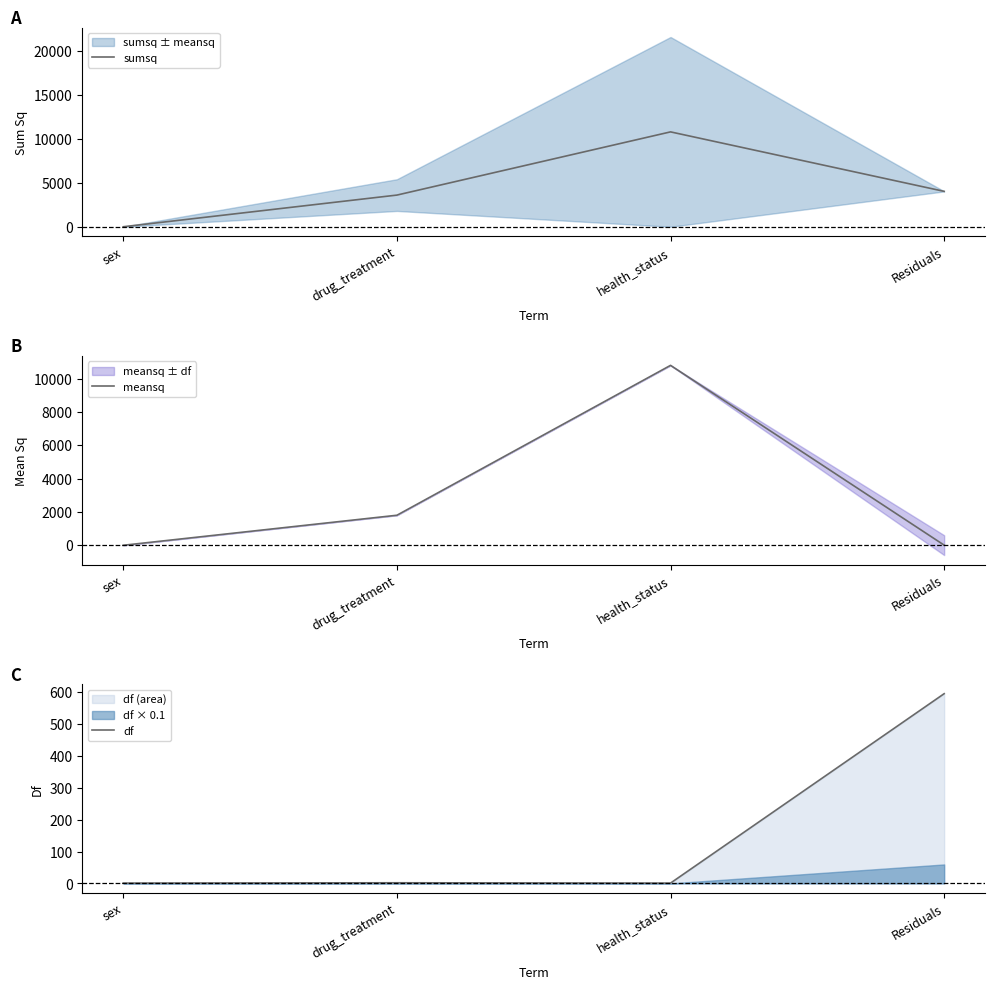

Reading right to left, transcribe all the data shown in this chart.

sumsq: 4024.4	10788.9	3601.1	0.1
meansq: 6.8	10788.9	1800.6	0.1
df: 595.0	1.0	2.0	1.0